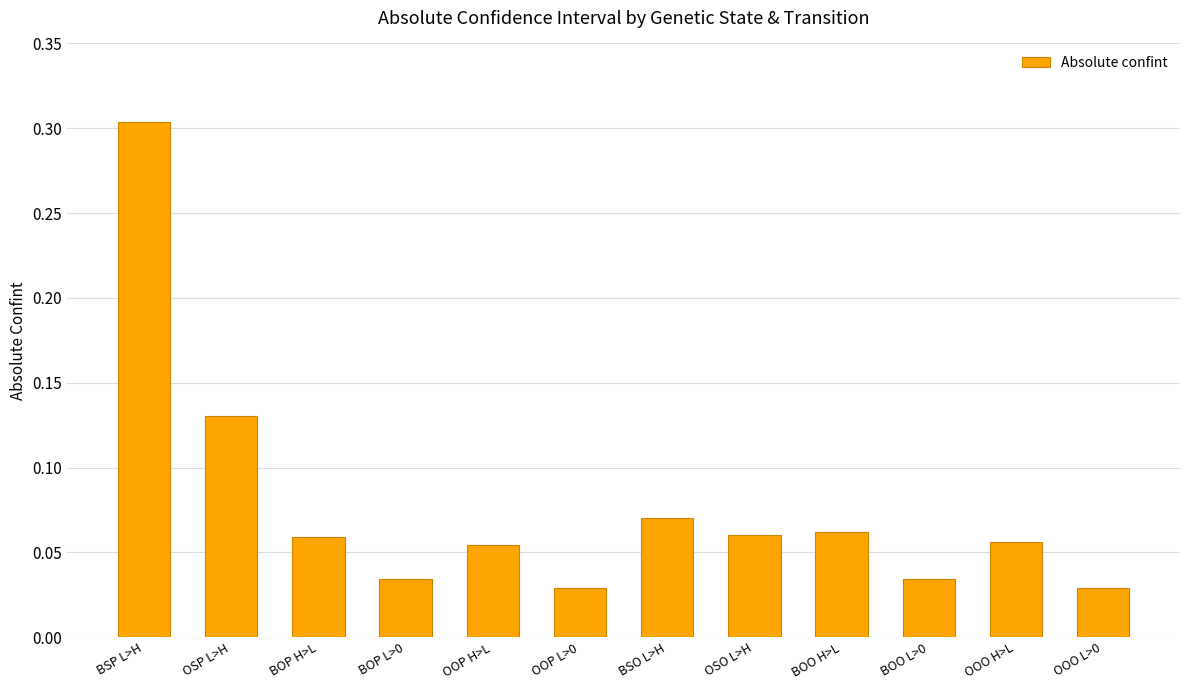

What is the difference between the maximum and minimum values?

0.3